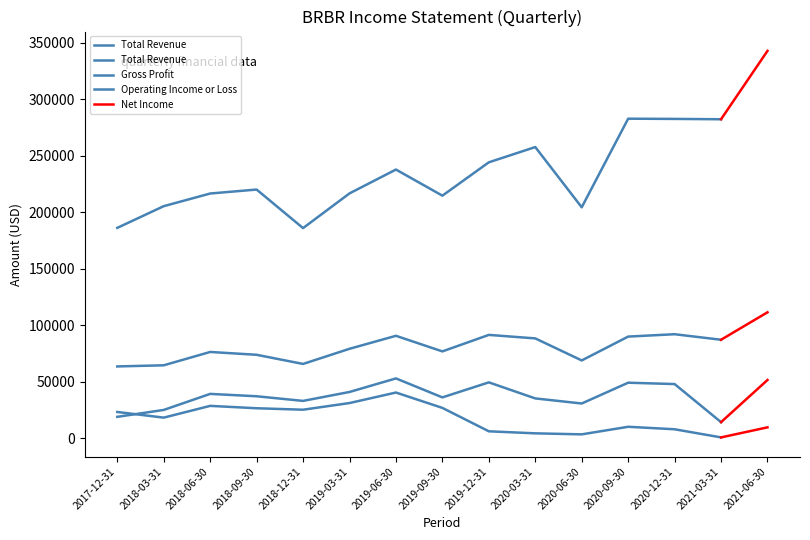

Which has a higher value, 2019-12-31 or 2021-03-31?

2021-03-31